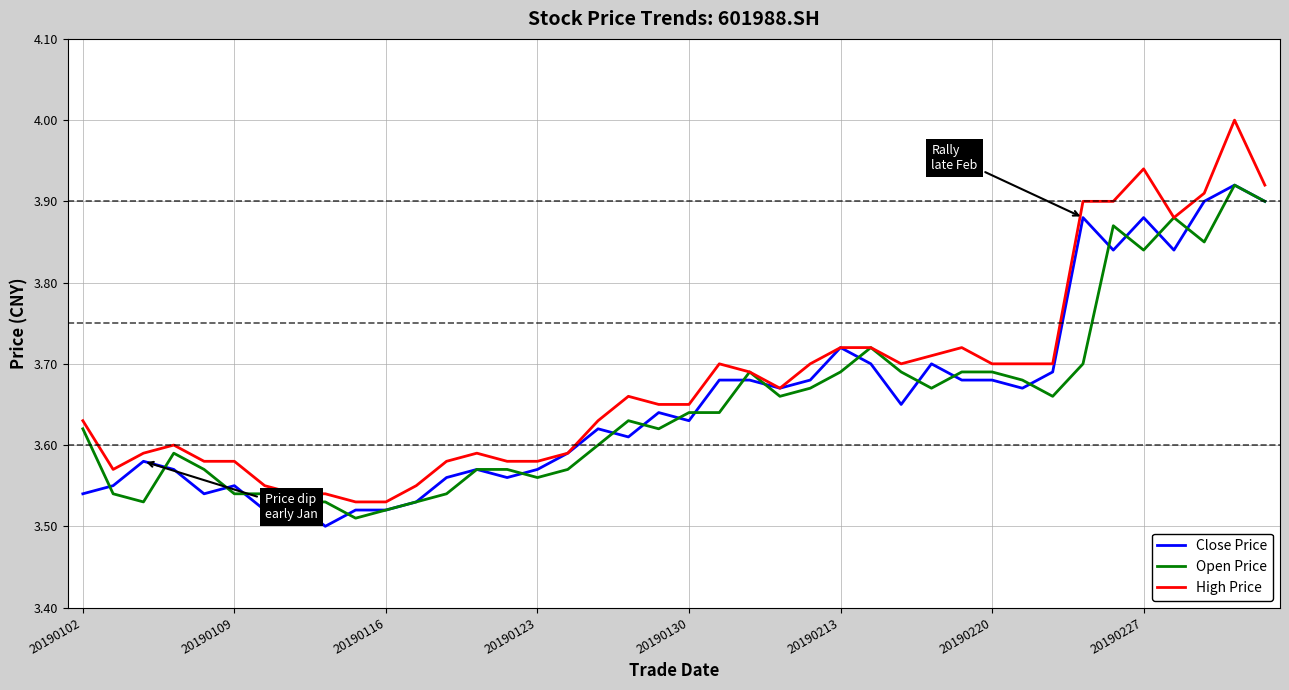

Which series has the widest spread of values?

High Price